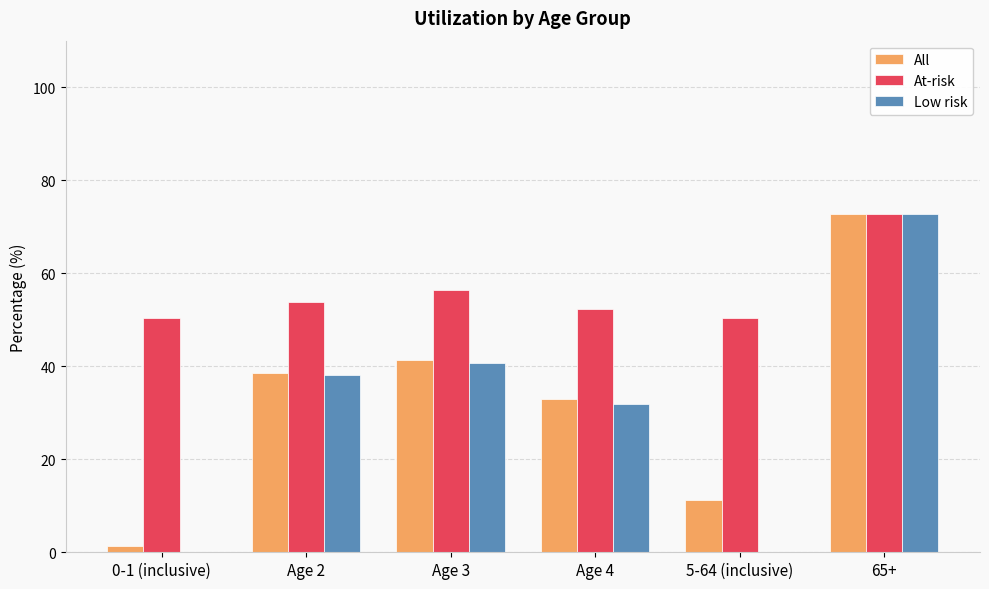

How many data points does each series have?

6